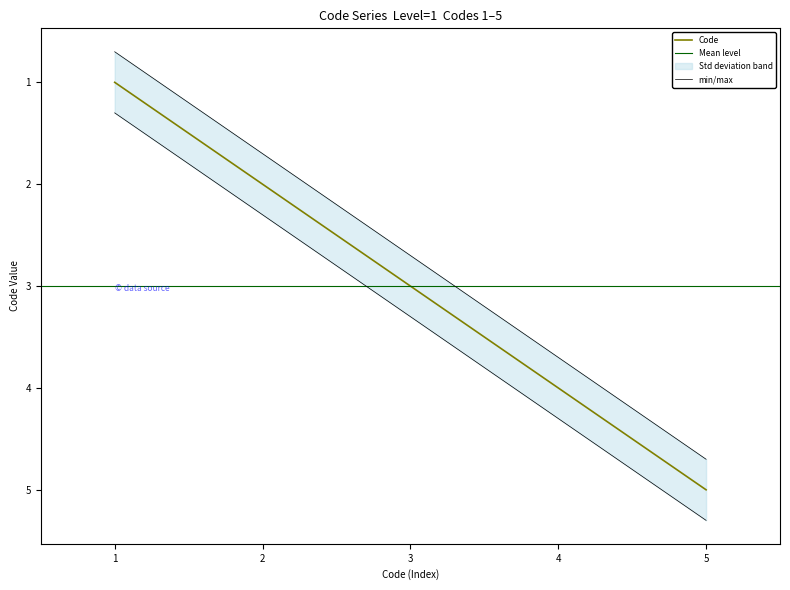

Reading right to left, what are all the values shown in this chart?

5	4	3	2	1